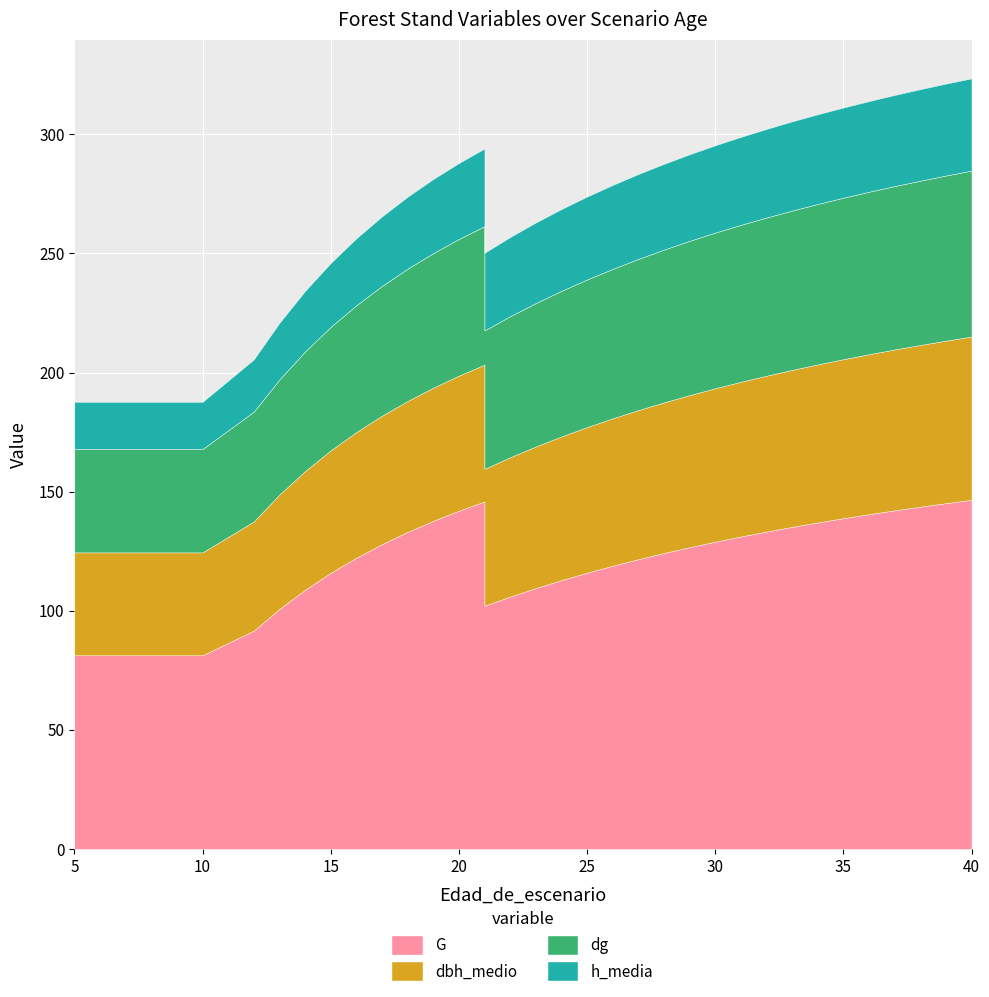

What are all the series names shown in the legend?

G, dbh_medio, dg, h_media